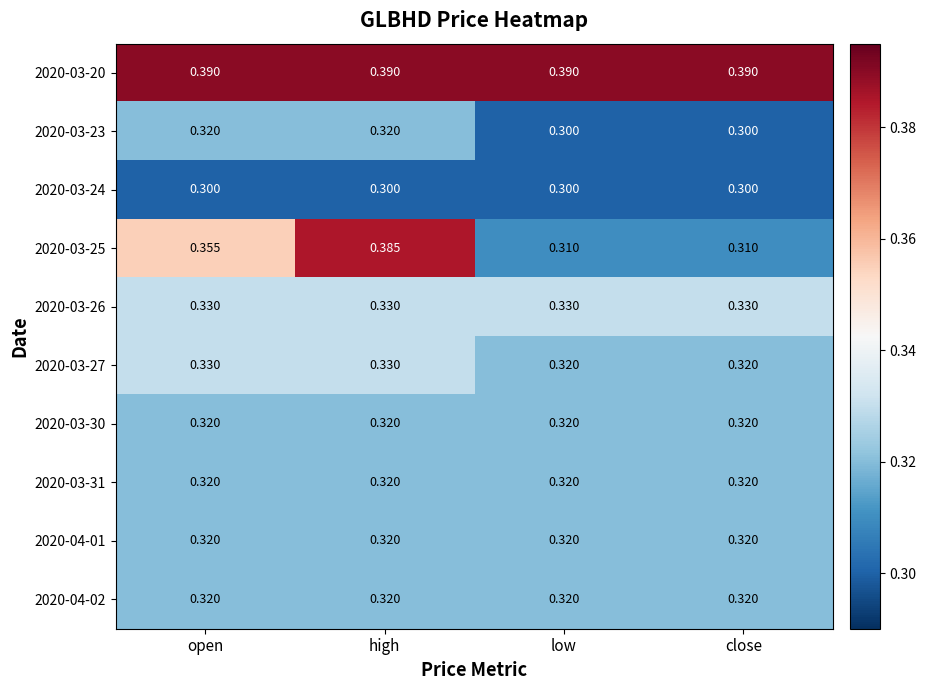

At which category is the sum across all series the highest?

high